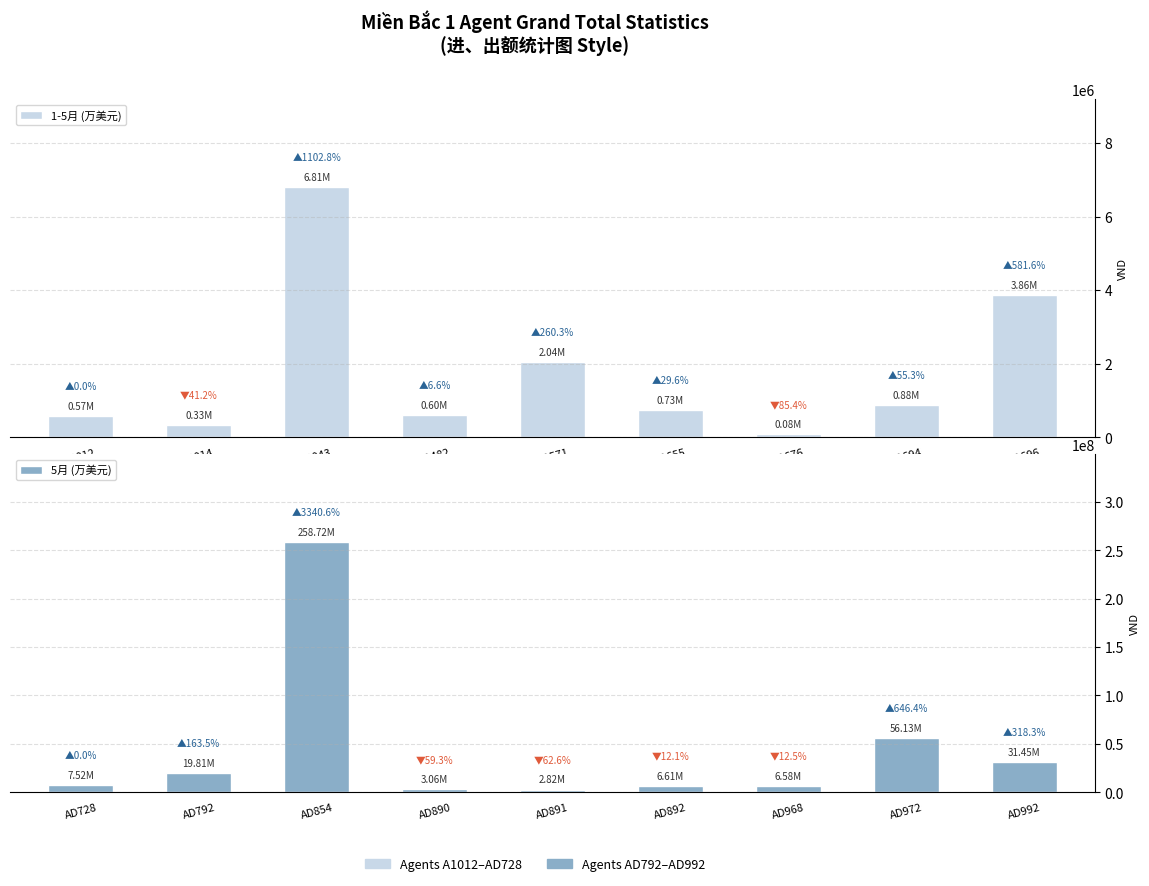

Which series has the largest total across all categories?

5月 (万美元)